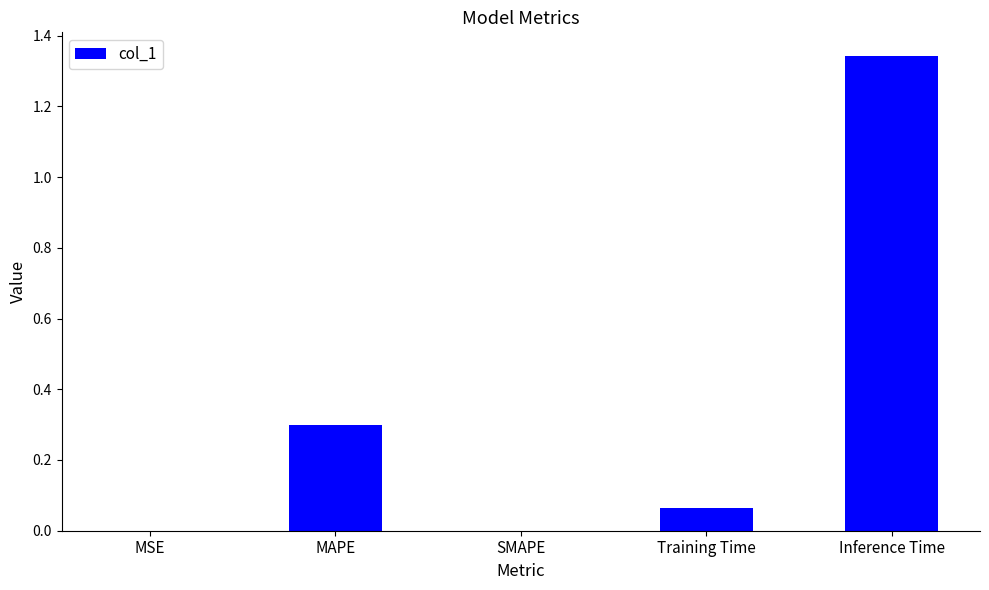

True or false: the data shows 0.5 at MAPE.

False